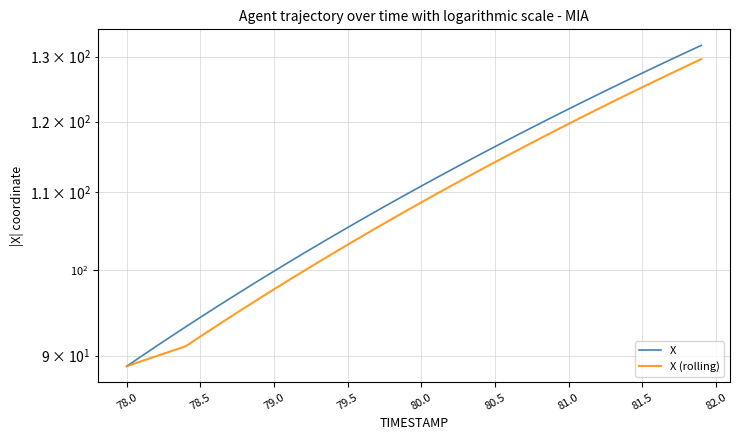

Does the chart have visible grid lines?

Yes